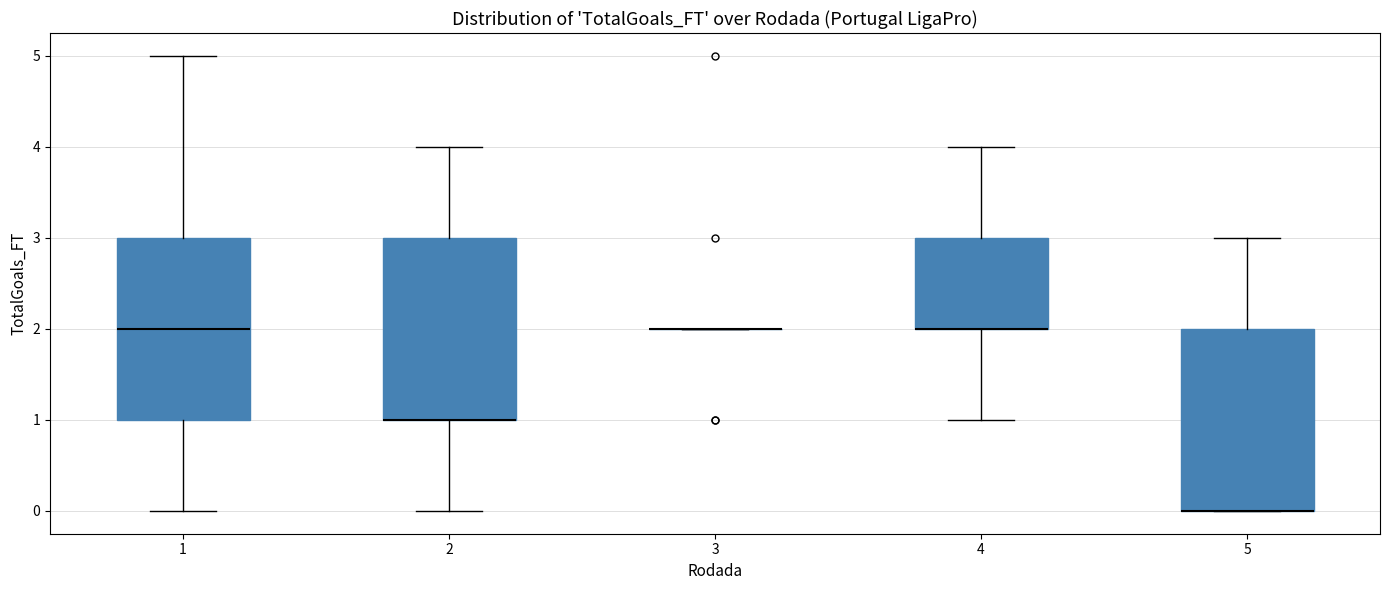

Reading left to right, read every box against the y-axis: the position of its median line, the range the box covers, and the ends of its whiskers. The values are not printed on the chart, so give them approximately, as read against the axis.

1: median 2, box 1 to 3, whiskers 0 to 5
2: median 1 (drawn on the box's lower edge), box 1 to 3, whiskers 0 to 4
3: box collapsed to a line at 2, whiskers 2 to 2
4: median 2 (drawn on the box's lower edge), box 2 to 3, whiskers 1 to 4
5: median 0 (drawn on the box's lower edge), box 0 to 2, whiskers 0 to 3